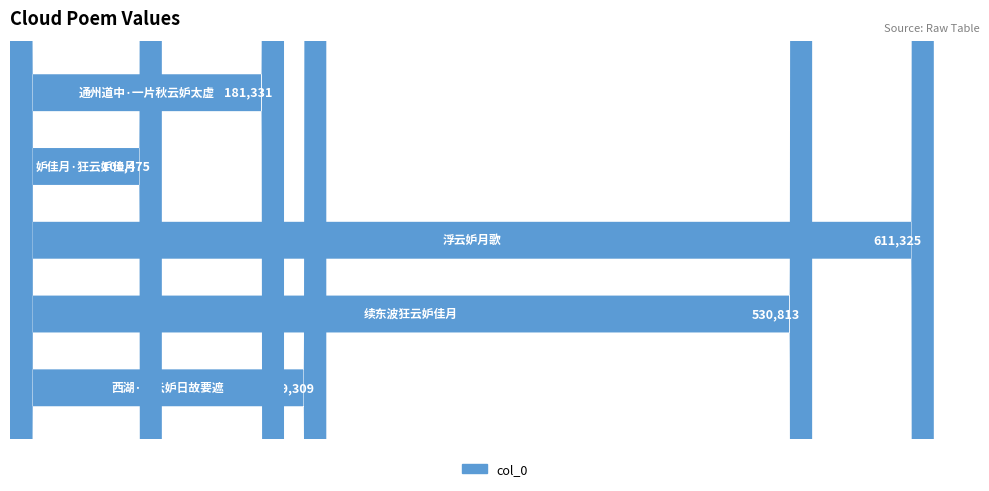

What is the ratio of the value at 西湖·黑云妒日故要遮 to the value at 续东波狂云妒佳月?

0.4